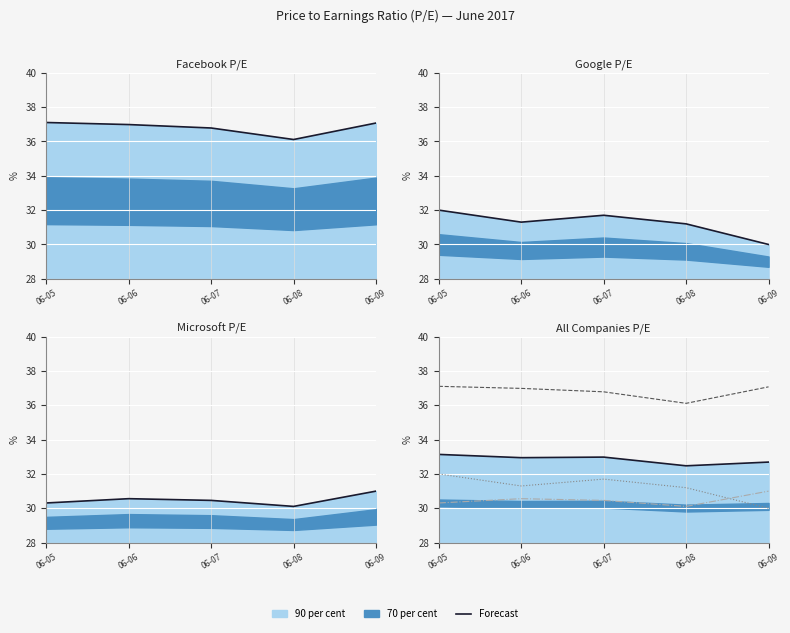

The Facebook series shows 64.4 at 06-05. True or false?

False